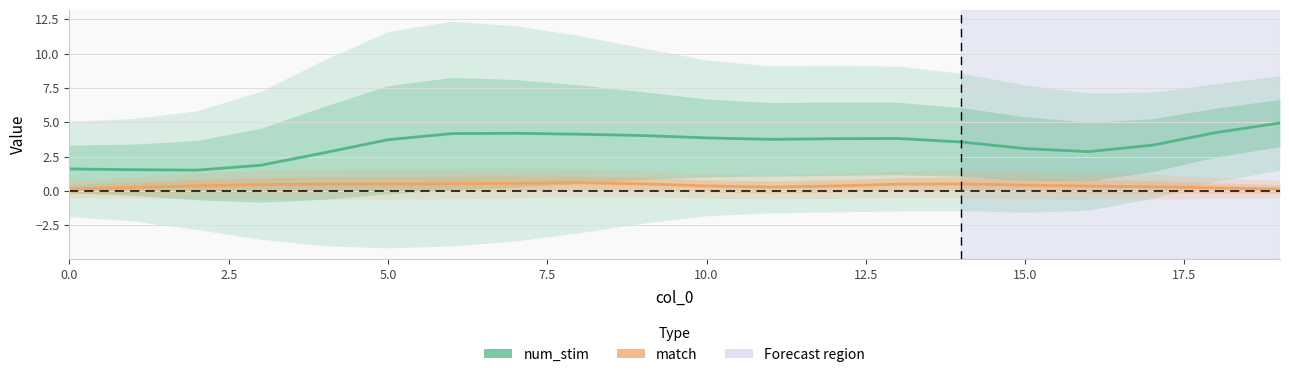

What is the total value across all series at 16?

3.2